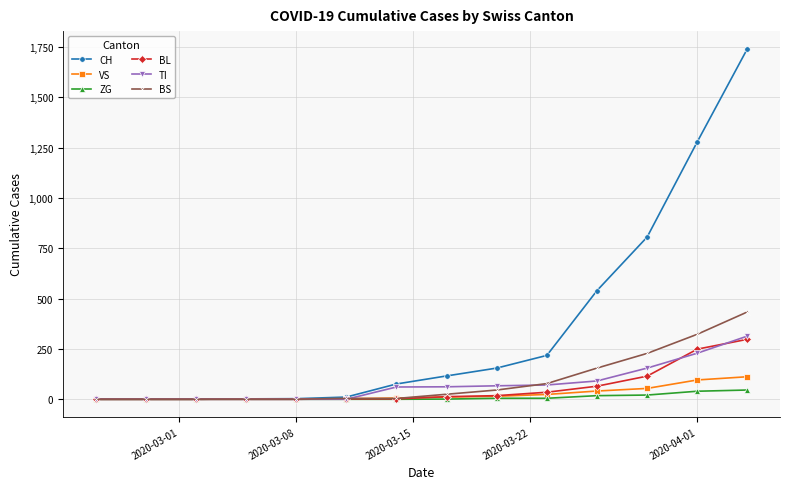

What is the maximum value for BS?

434